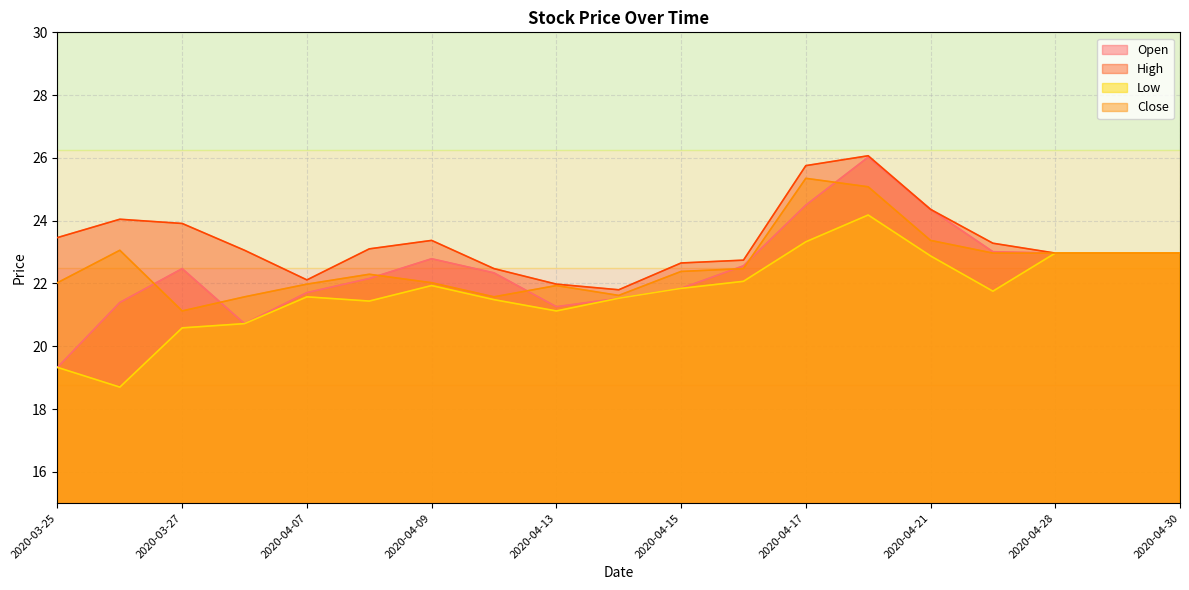

Is it true that Open equals 9.4 at 2020-04-14?

False